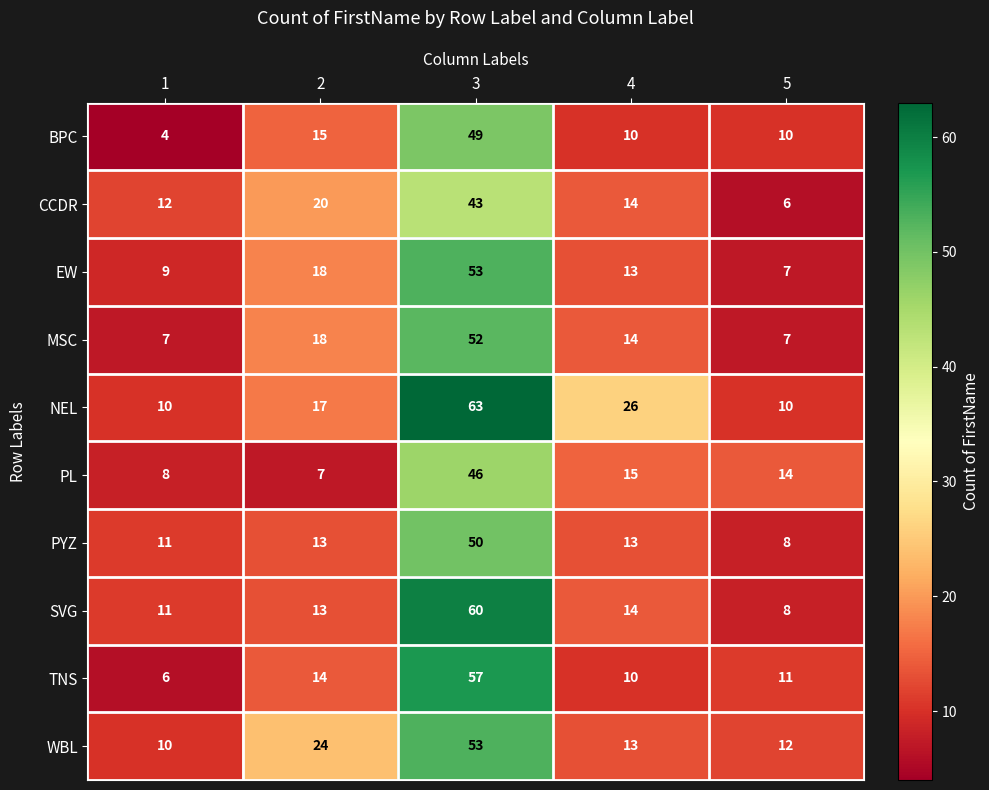

Which series has the widest spread of values?

NEL